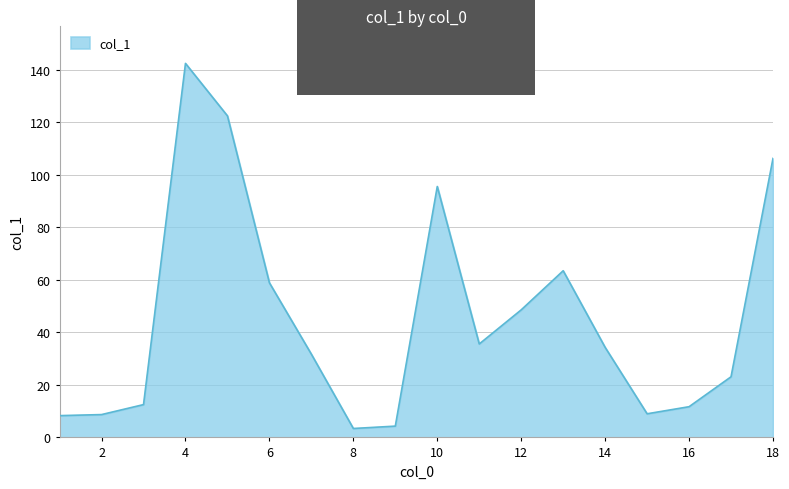

Count the number of categories in the chart.

18